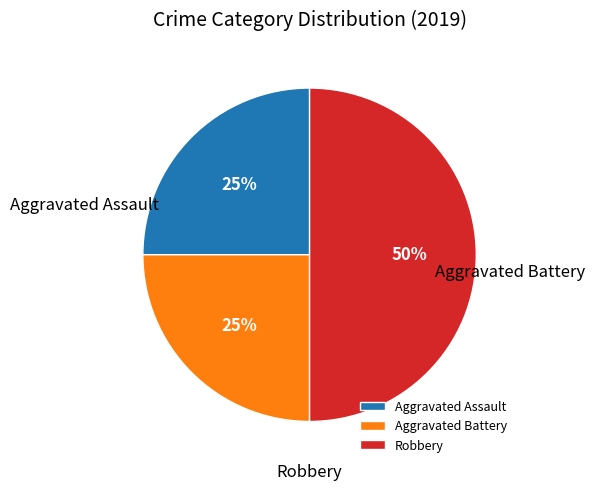

What percentage do Robbery and Aggravated Assault together represent?

75.0%